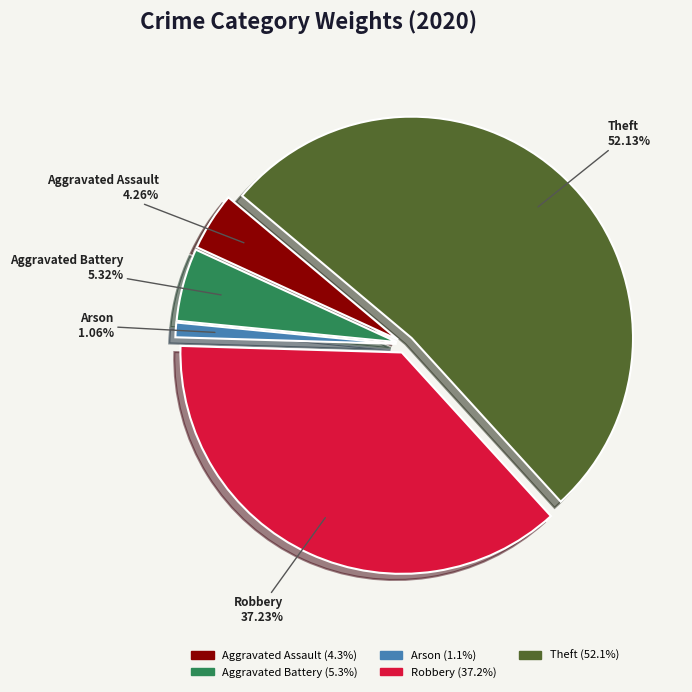

Is it true that Robbery is 31% of the pie?

False